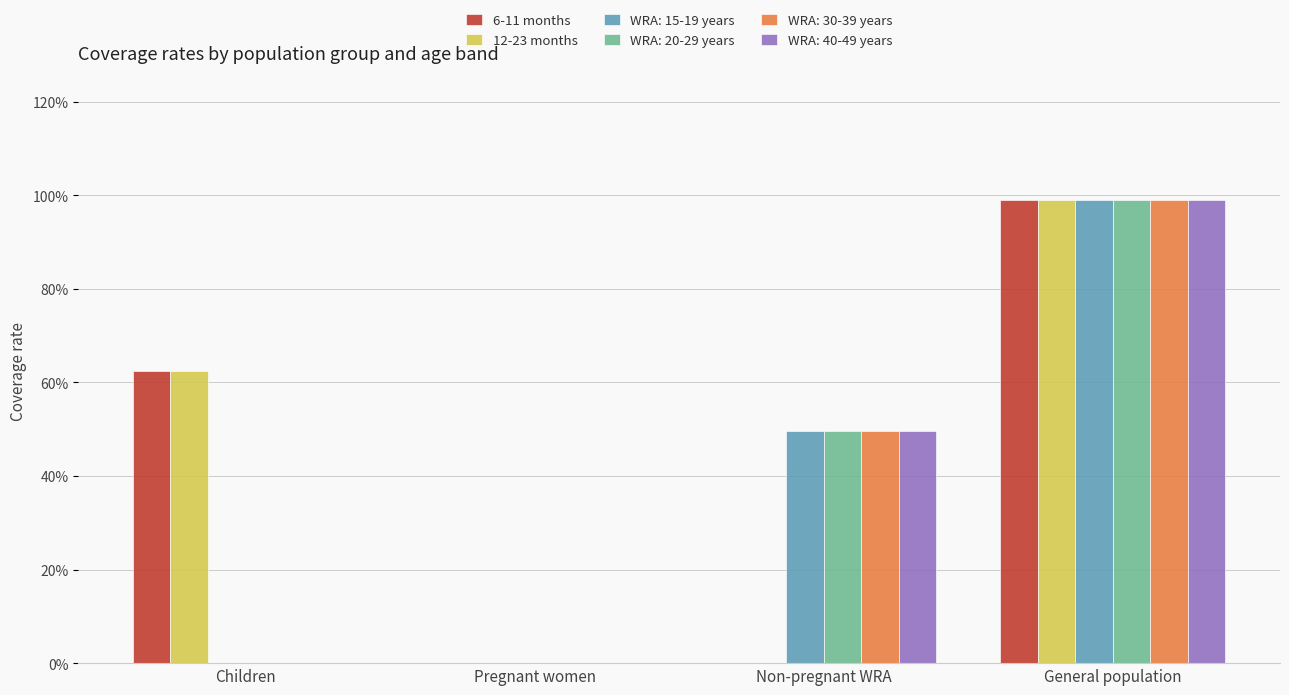

Are the bars grouped side by side (vs. stacked)?

Yes